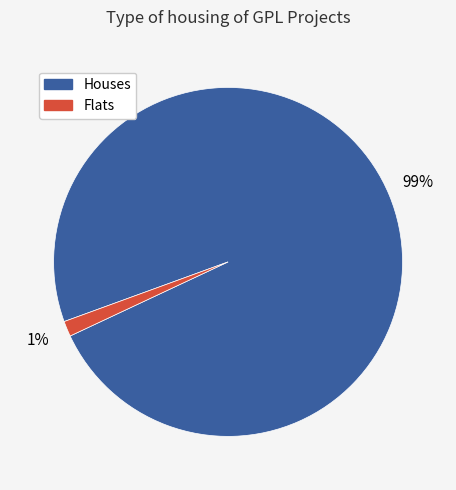

Is there a majority slice in this chart?

Yes